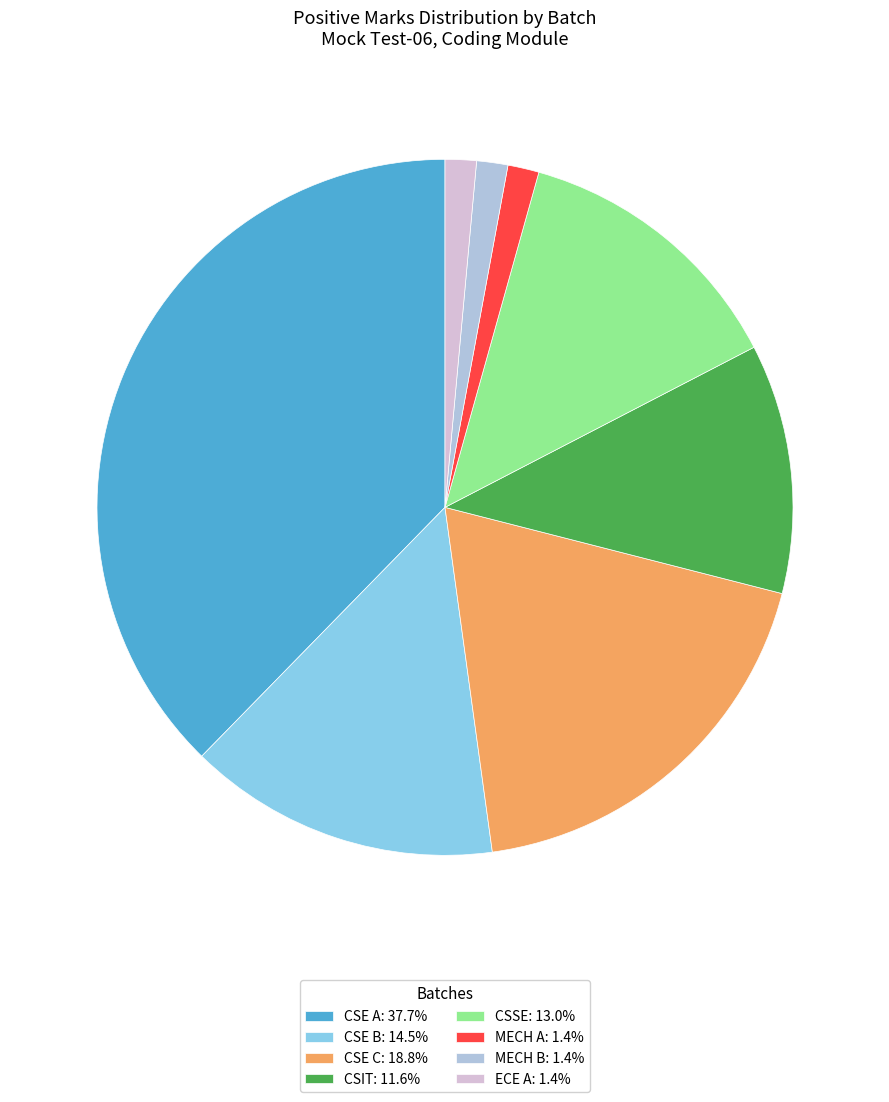

Does ECE A represent more than half of the total?

No